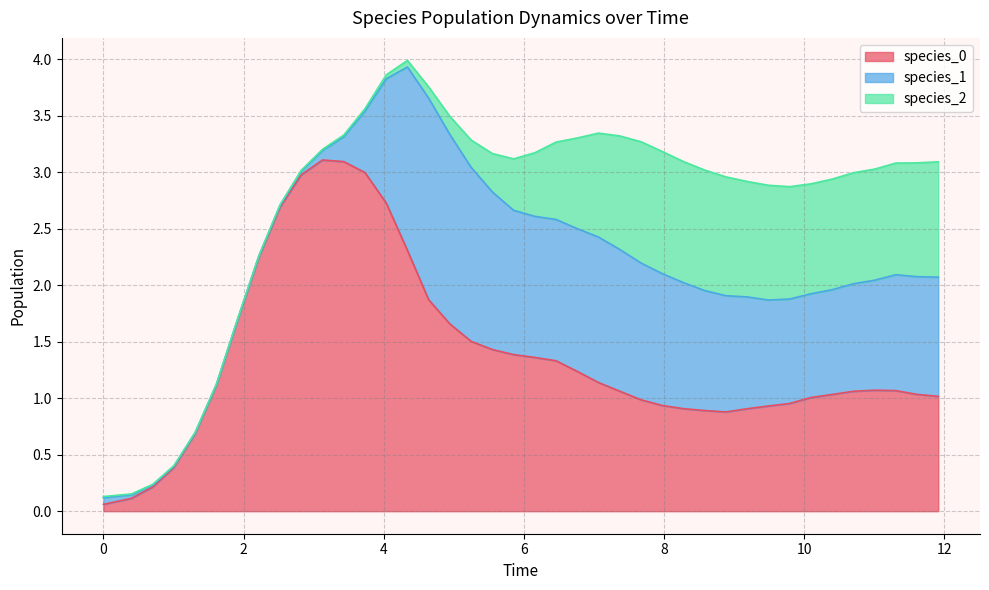

At 26, list the series in order from smallest to largest.

species_0, species_2, species_1